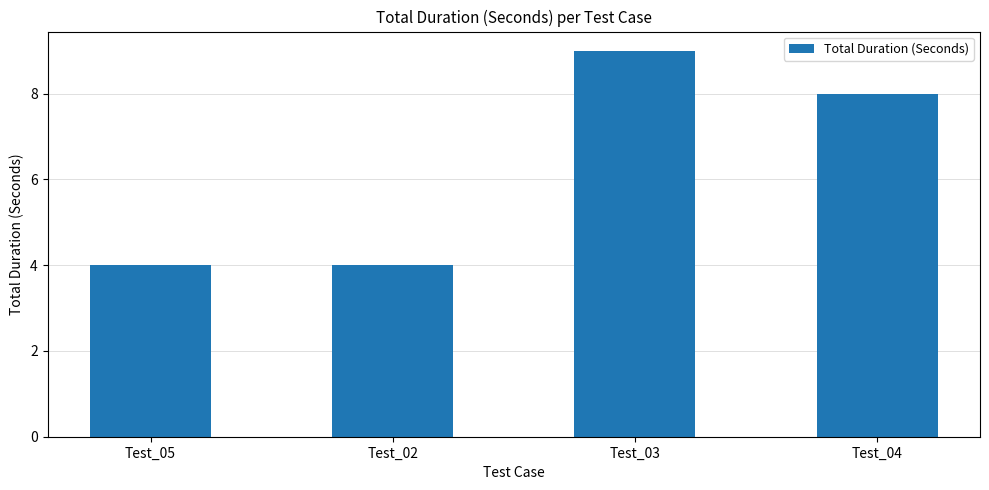

Is it true that the value at Test_04 is 8?

True